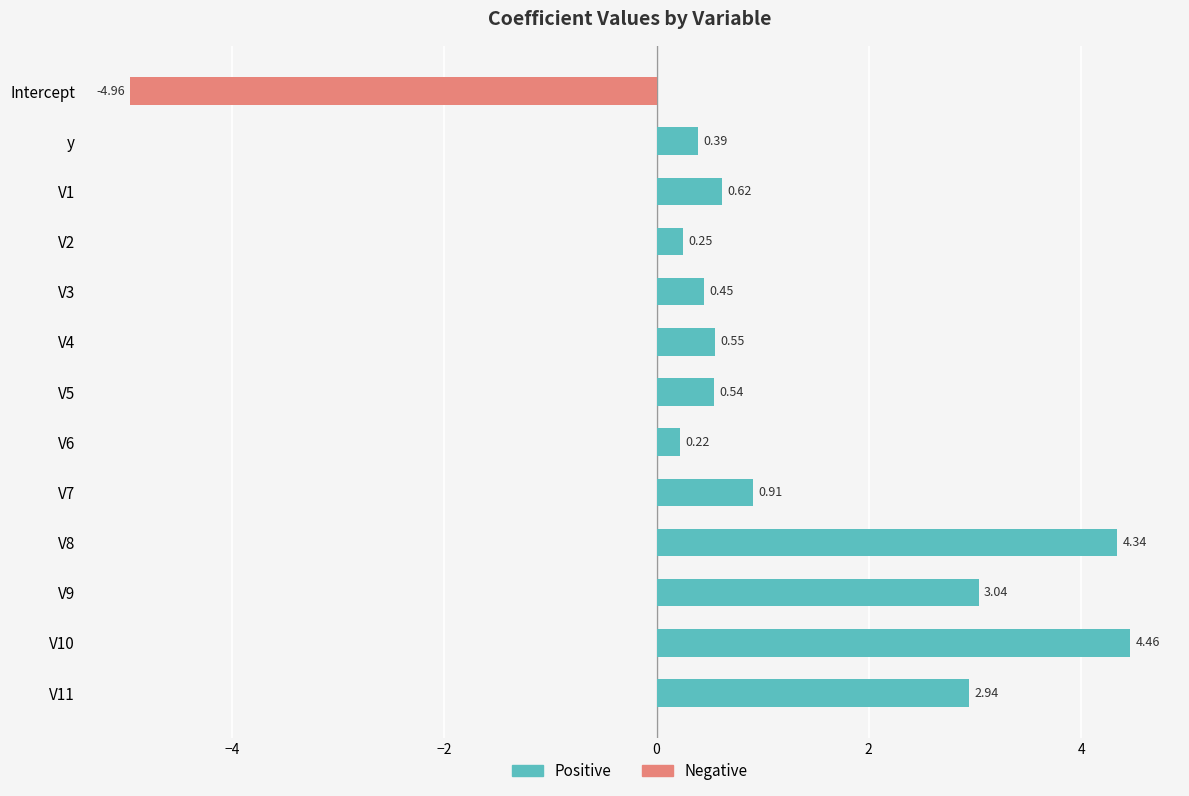

Rank the series at V9 from lowest to highest value.

Negative, Positive